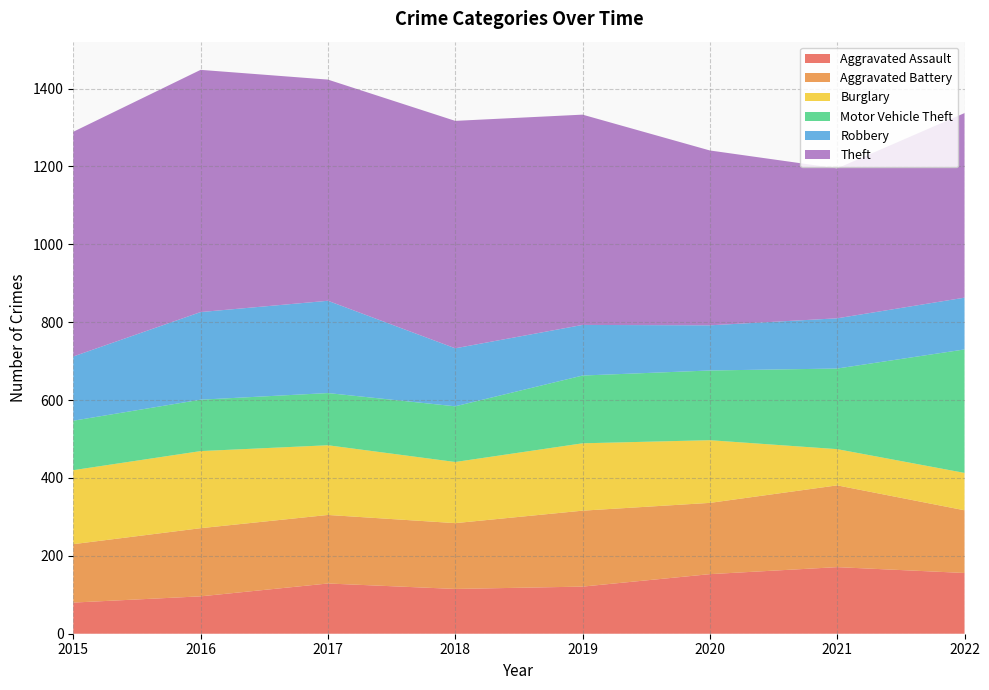

Reading right to left, what are all the values shown in this chart?

Aggravated Assault: 156	171	153	121	115	129	96	80
Aggravated Battery: 161	210	183	195	169	176	175	150
Burglary: 96	93	161	173	157	179	198	190
Motor Vehicle Theft: 317	207	179	174	143	134	132	127
Robbery: 133	129	116	130	149	237	225	165
Theft: 474	385	449	540	584	568	622	577